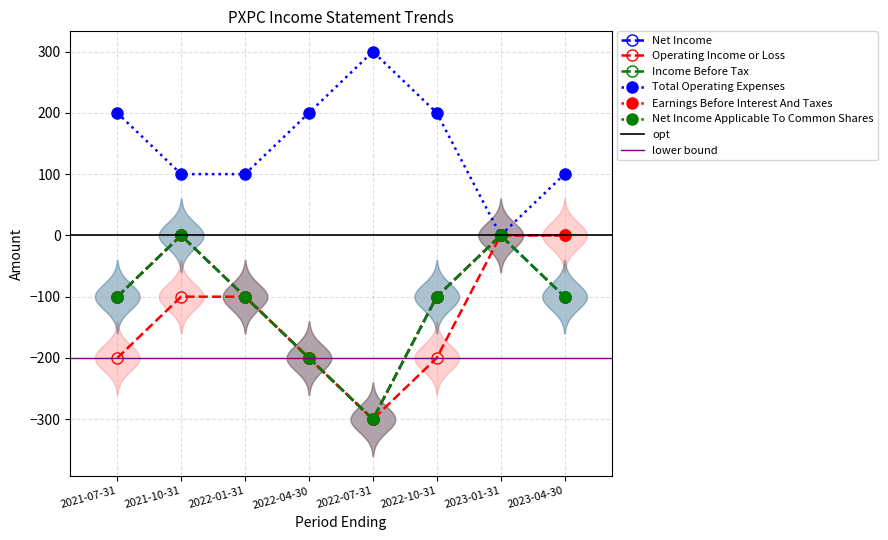

True or false: Total Operating Expenses and Income Before Tax cross at least once.

False